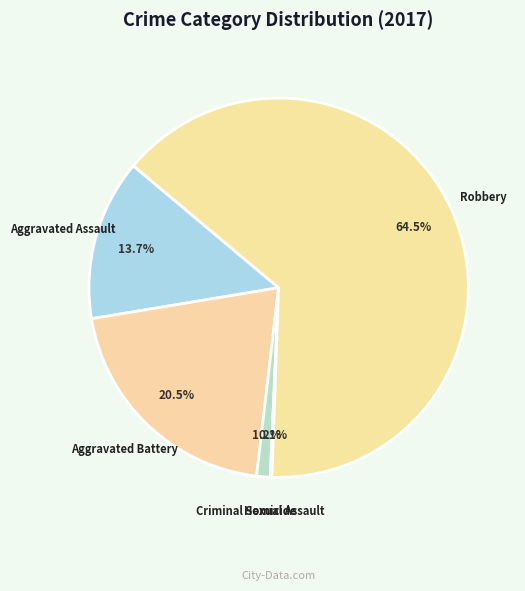

Is there a majority slice in this chart?

Yes